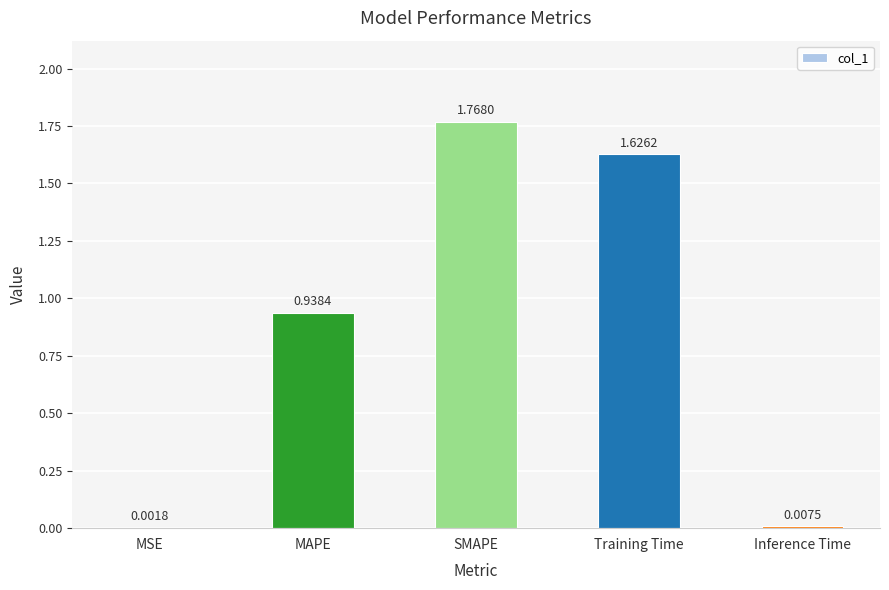

What is the change in value from Training Time to Inference Time?

-1.6